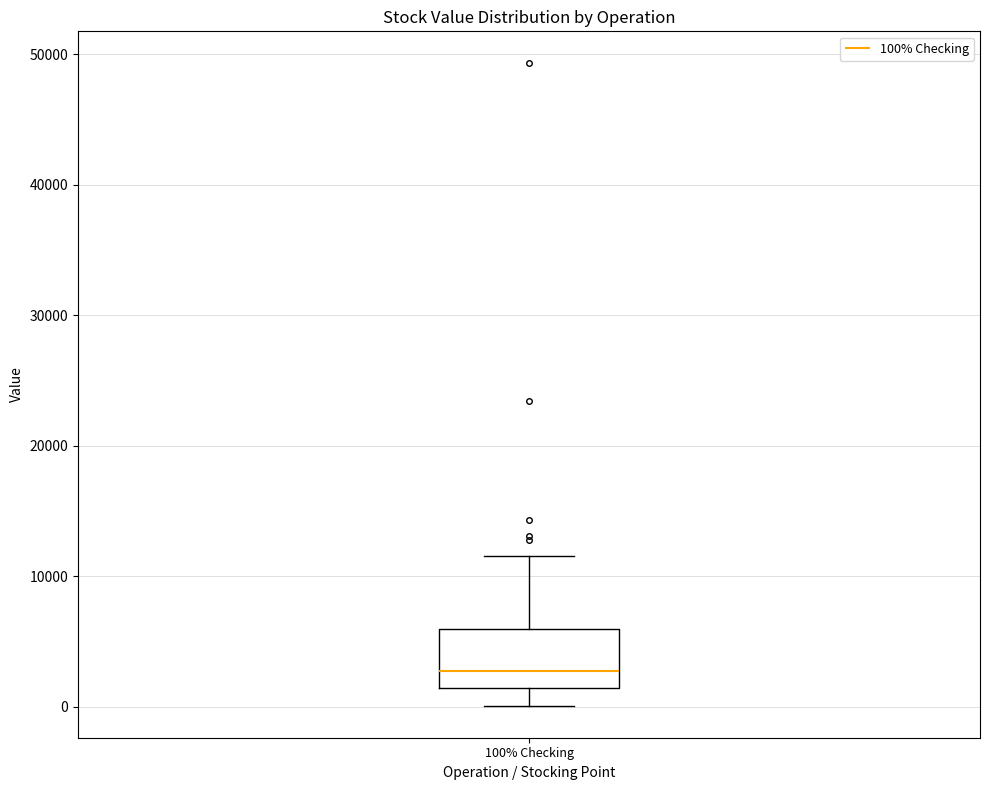

Read this box plot against the y-axis: the position of the median line, the range covered by the box, and the ends of both whiskers. The values are not printed on the chart, so give them approximately, as read against the axis.

median 3000, box 1000 to 6000, whiskers 0 to 12000